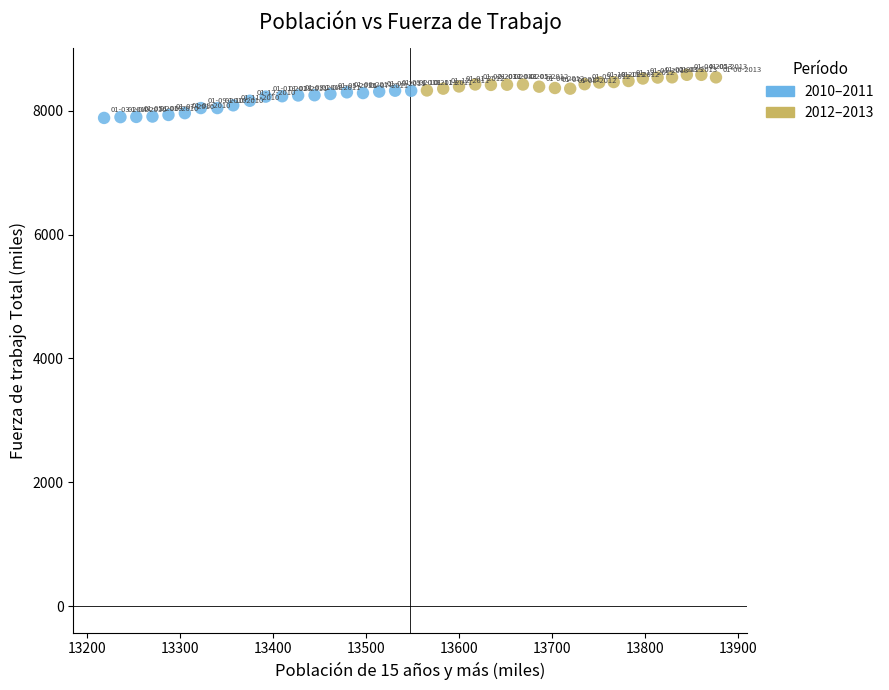

Which series reaches the maximum Y coordinate?

2012–2013